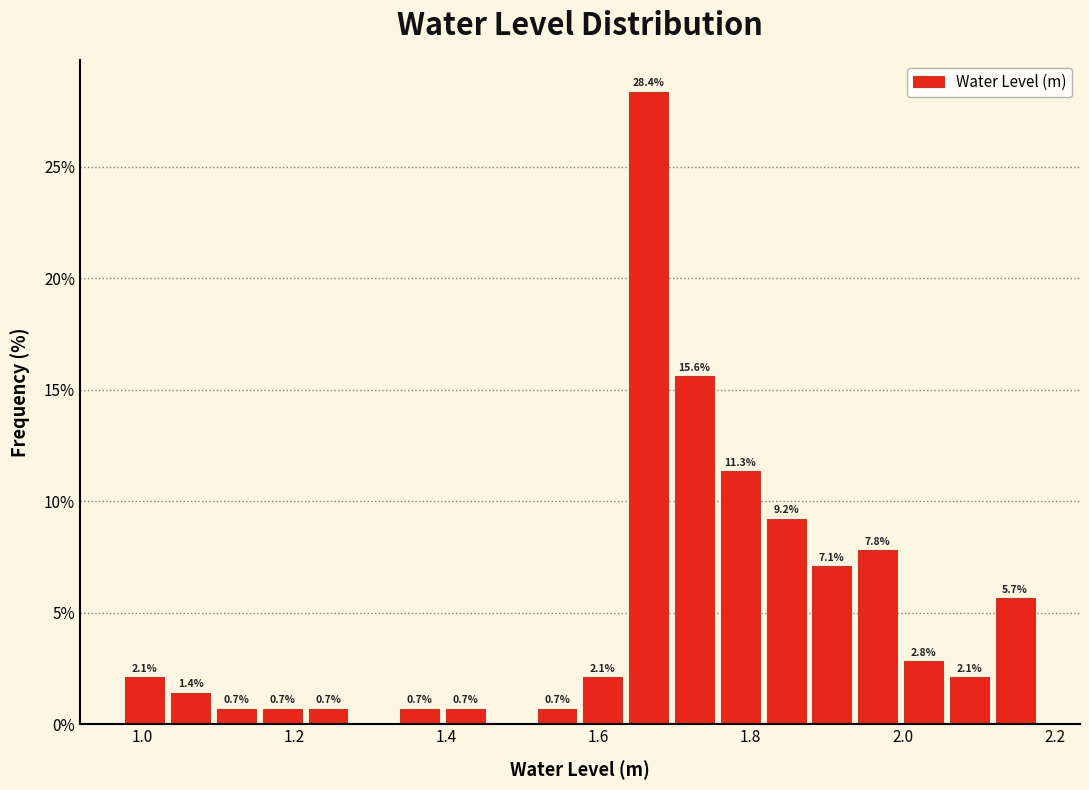

Around what value on the x-axis is the tallest bar? Give the approximate position of its centre, as read against the axis.

1.66